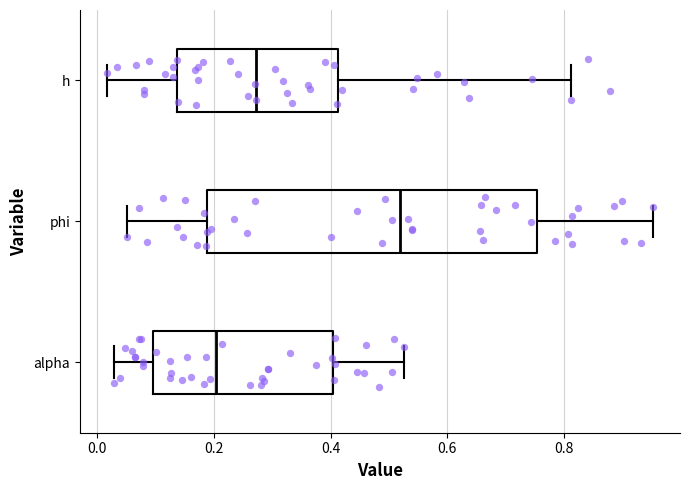

Which box is the widest, from its left edge to its right edge?

phi